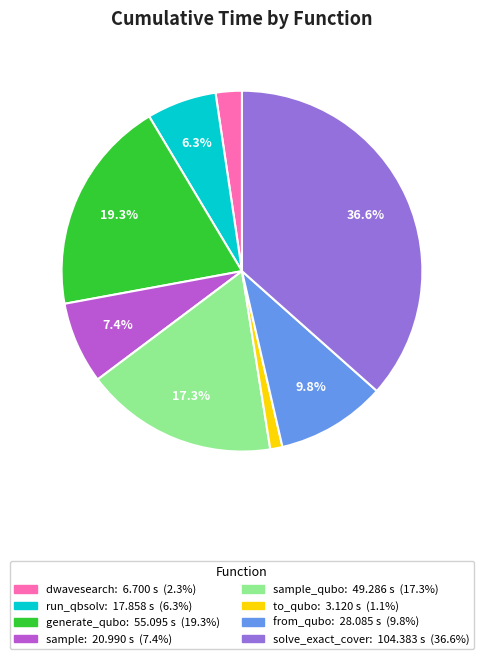

Does any single category account for the majority?

No